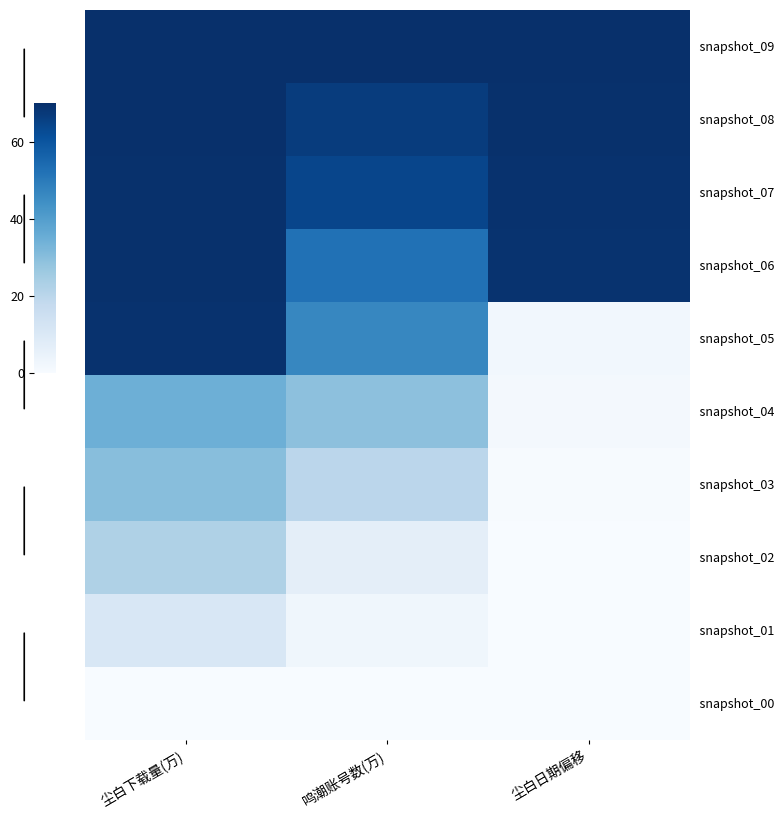

What is the difference between the highest and lowest values at 尘白日期偏移?

70.0